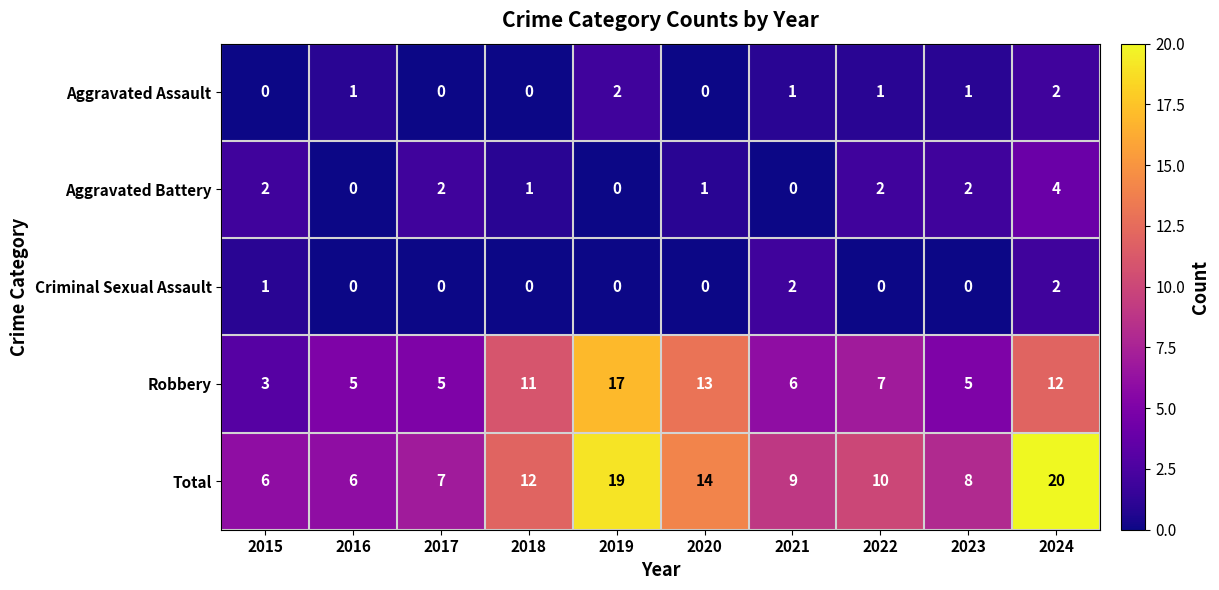

What is the spread (max minus min) of values at 2016?

6